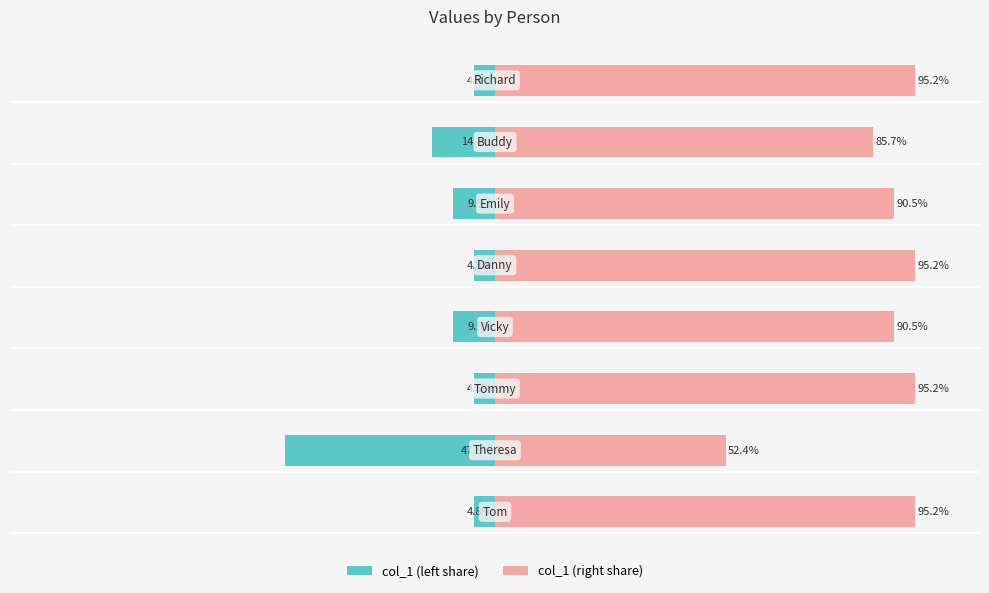

Reading right to left, extract all data points from this chart.

col_1 (left): -4.8	-14.3	-9.5	-4.8	-9.5	-4.8	-47.6	-4.8
col_1 (right): 95.2	85.7	90.5	95.2	90.5	95.2	52.4	95.2